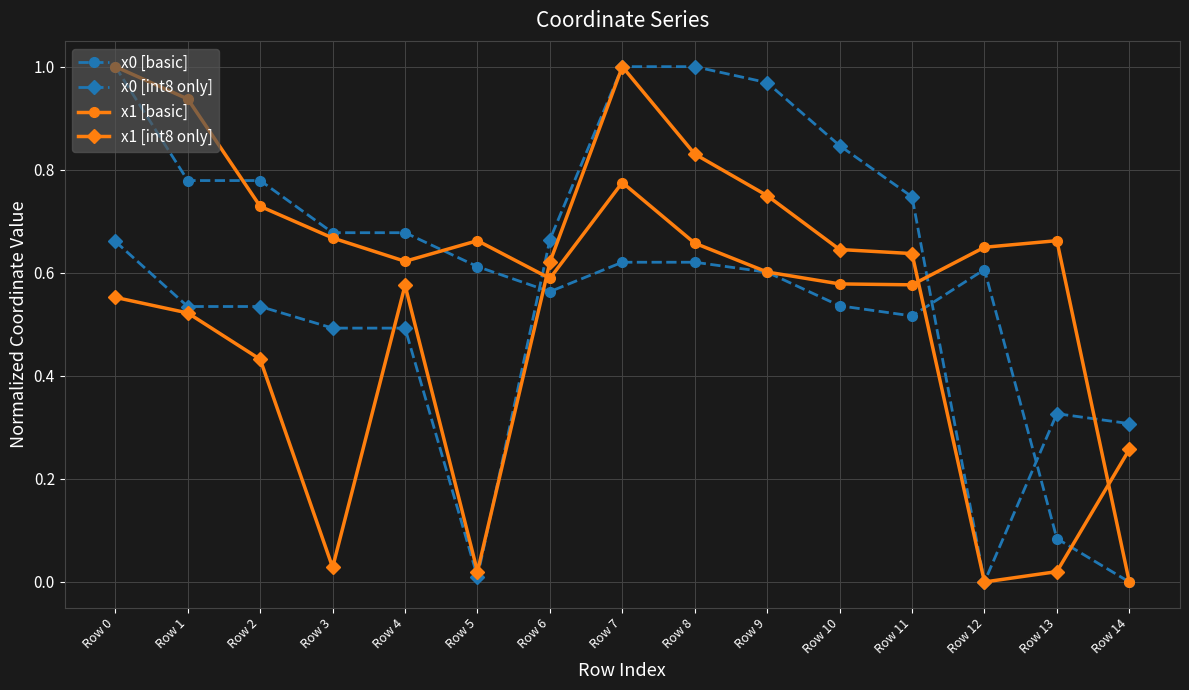

Count the number of data series in this chart.

4